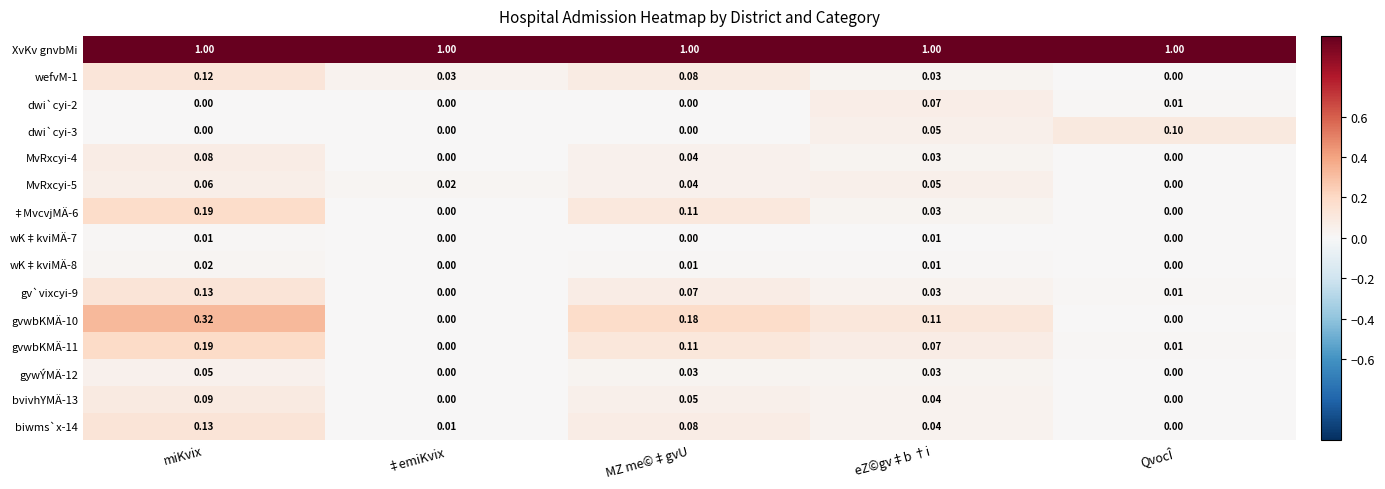

Which series has the largest range (max minus min)?

gvwbKMÄ-10